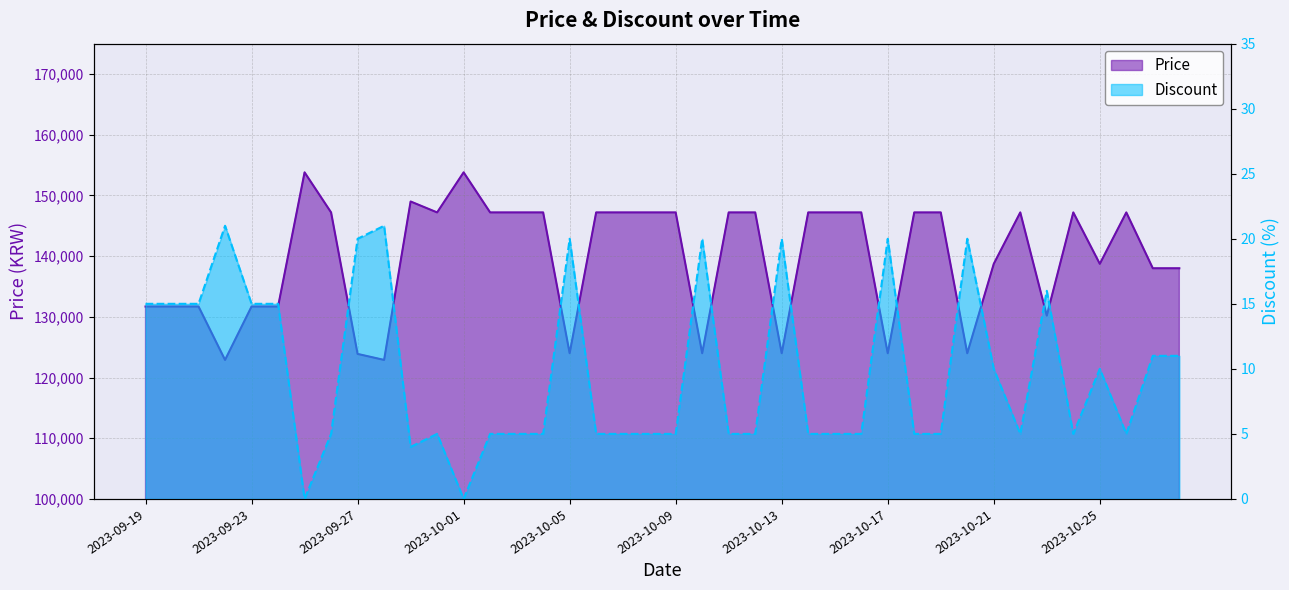

Rank the series at 2023-10-16 from lowest to highest value.

Discount, Price